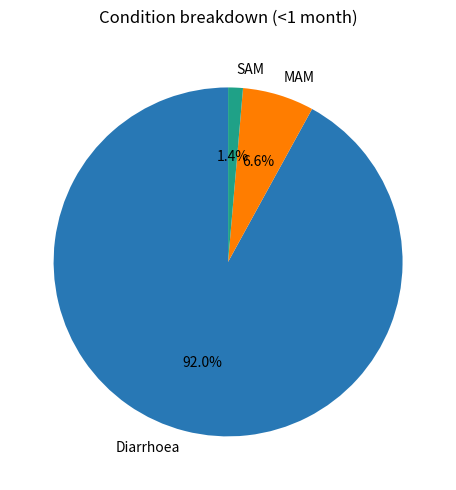

Which category has the smallest portion of the pie?

SAM